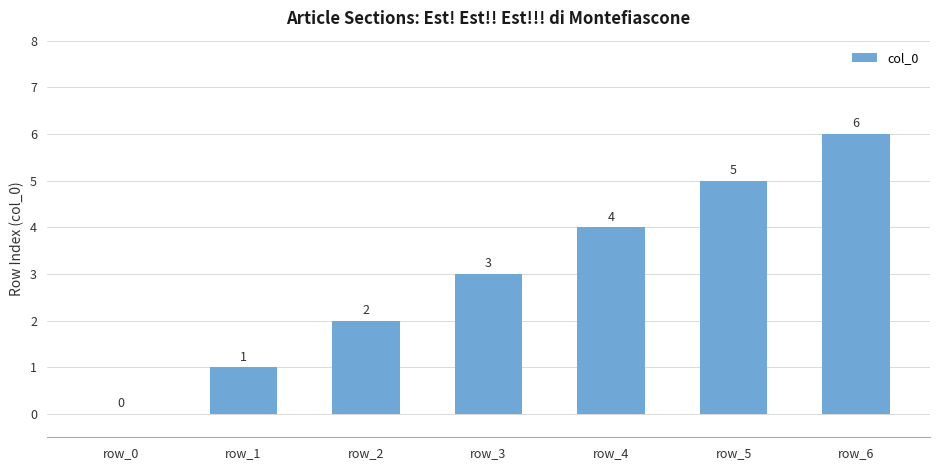

Reading left to right, list all the values displayed in this chart.

row_0=0	row_1=1	row_2=2	row_3=3	row_4=4	row_5=5	row_6=6